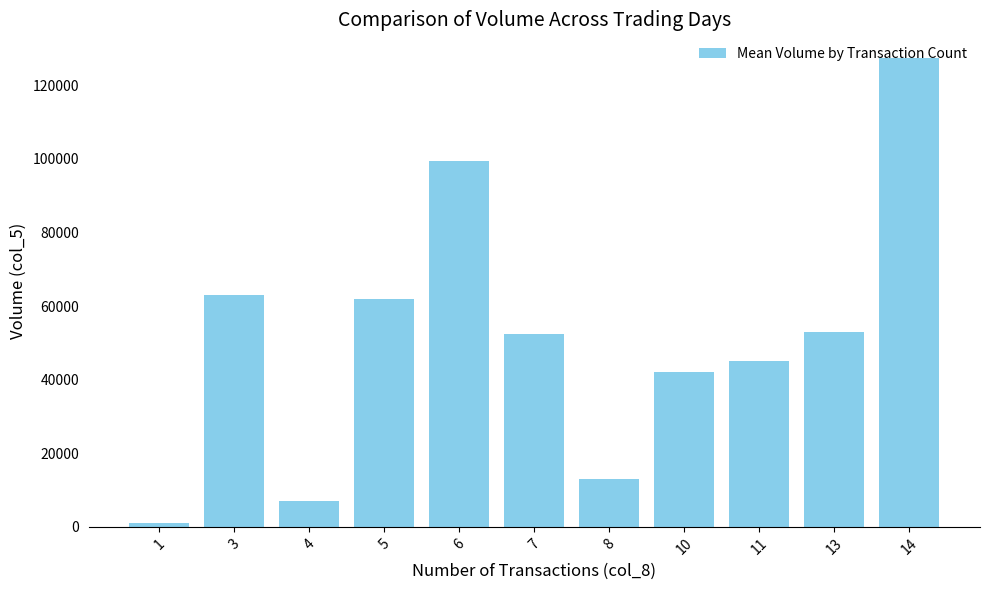

Is it true that the value at 3 is 83806?

False